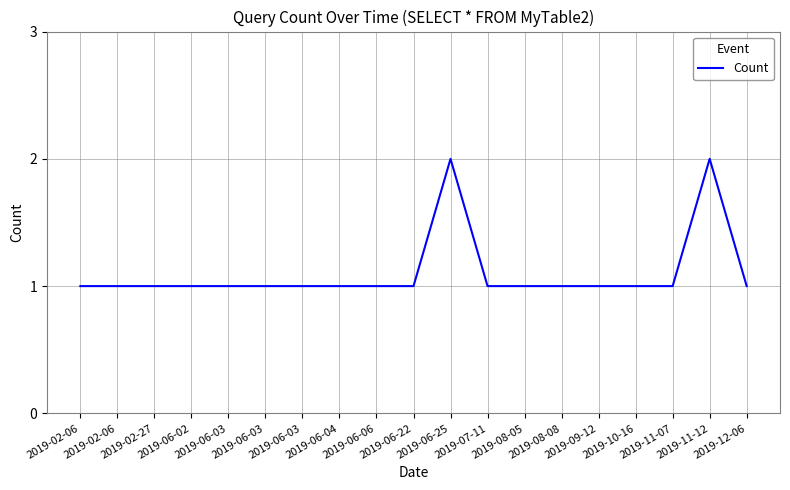

Does the chart have visible grid lines?

Yes